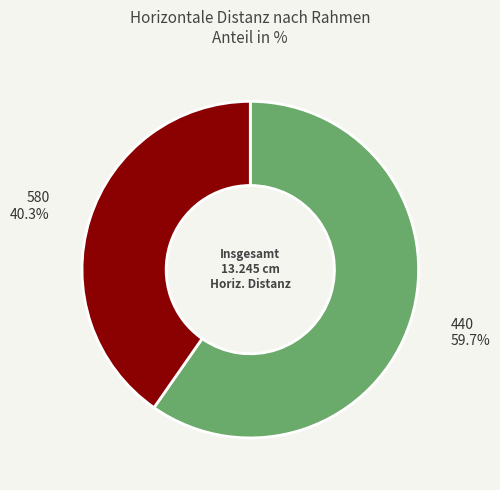

Is there any slice that represents more than half of the pie?

Yes